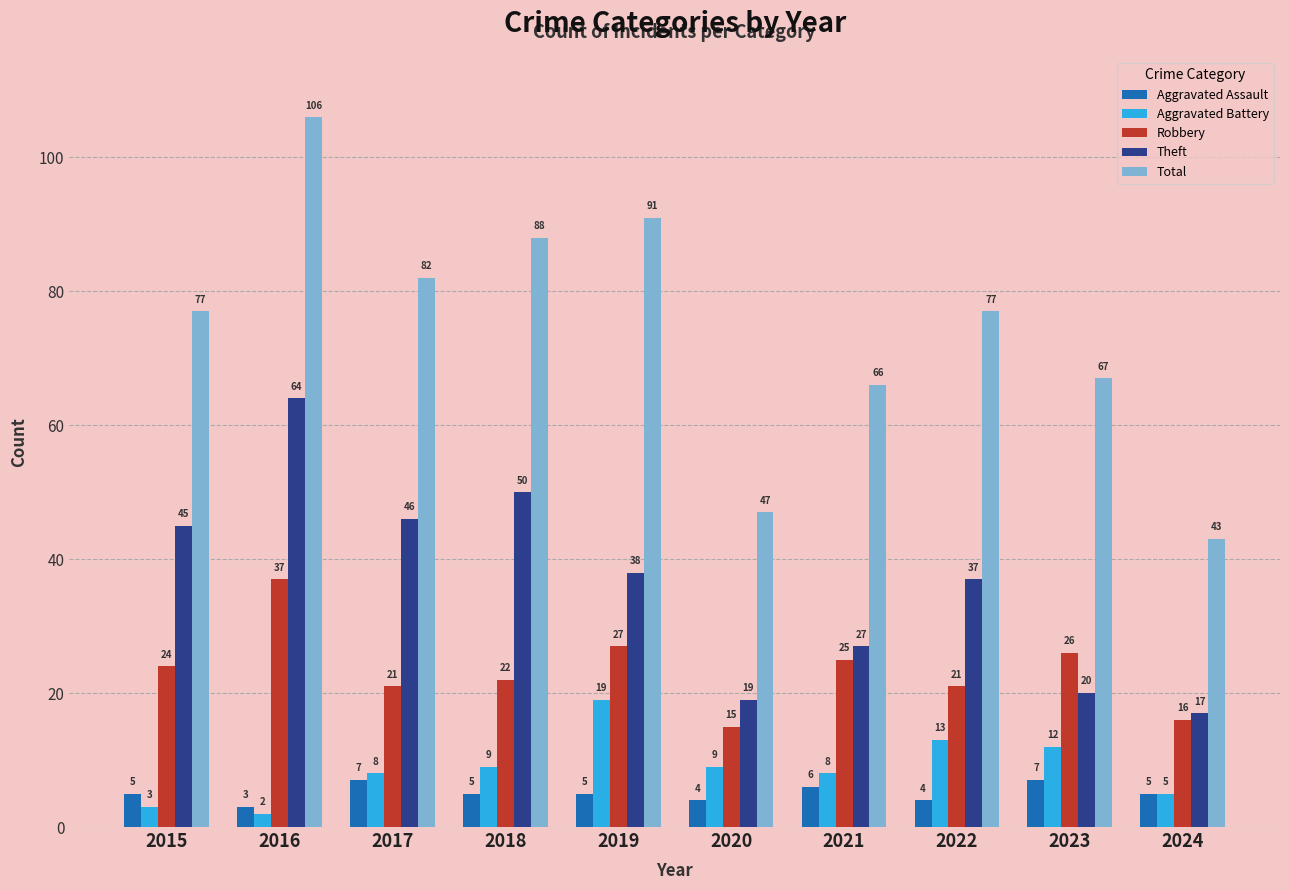

At which category is the sum across all series the highest?

2016